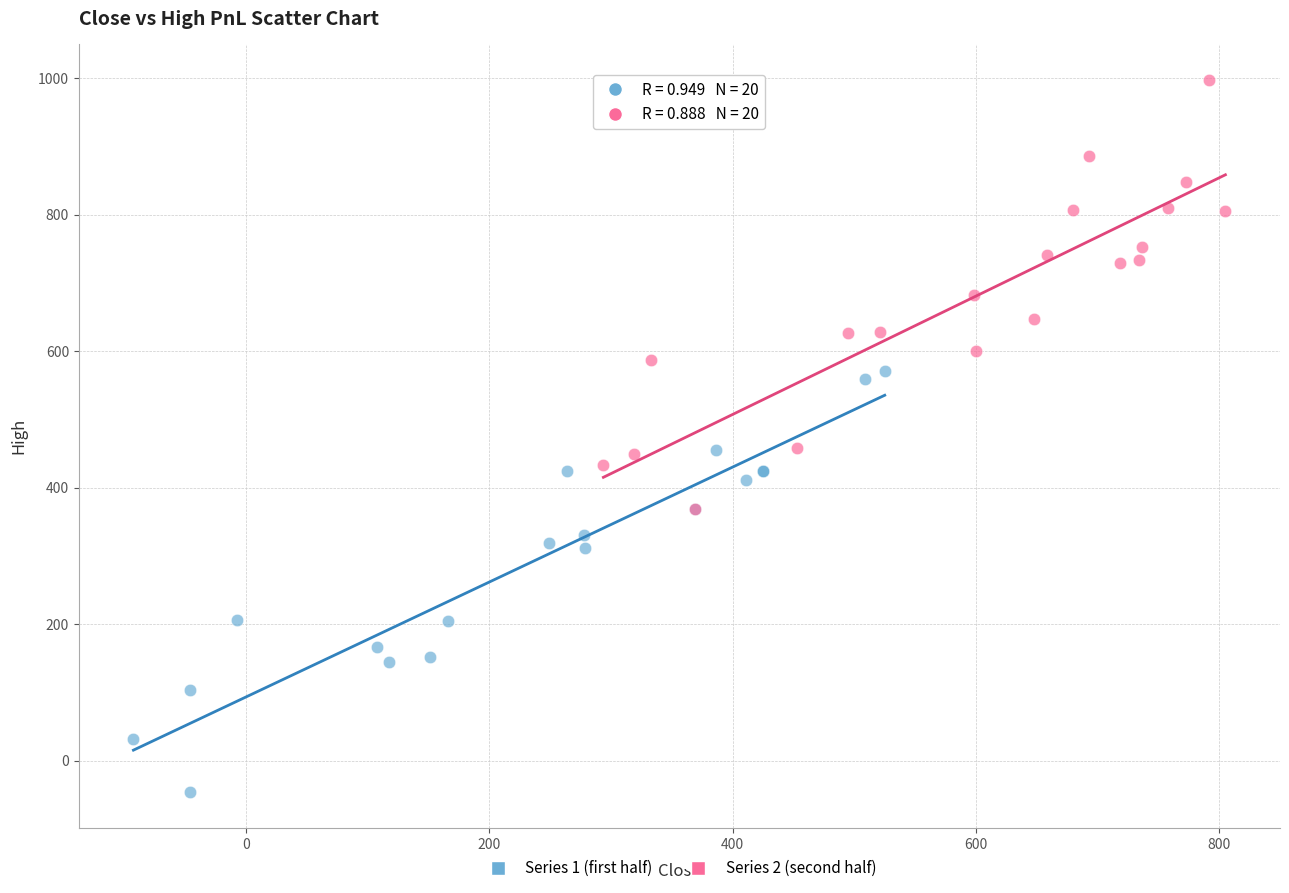

Which series contains the lowest Y value?

Series 1 (first half)